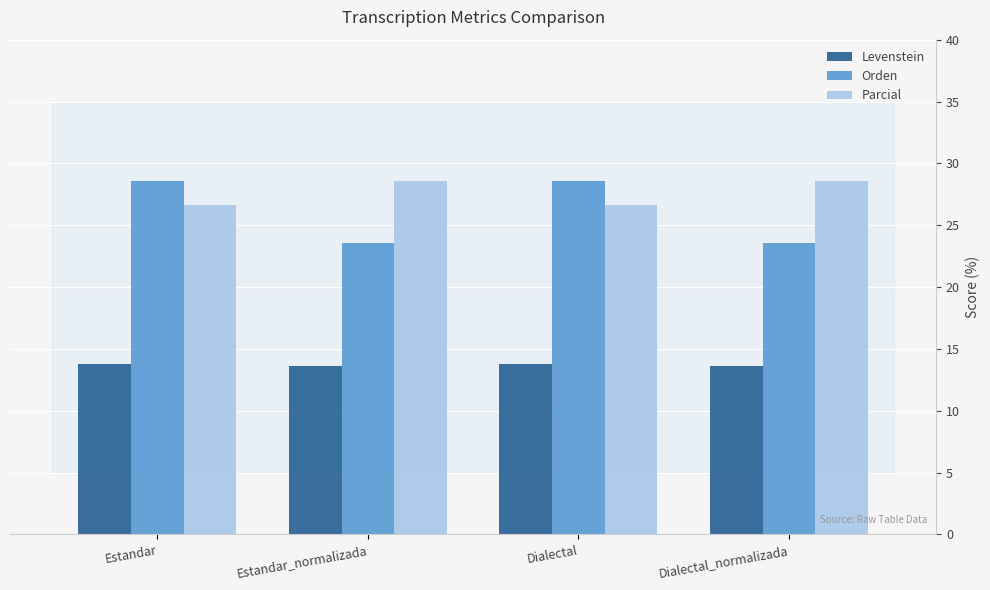

Rank the series at Estandar_normalizada from lowest to highest value.

Levenstein, Orden, Parcial